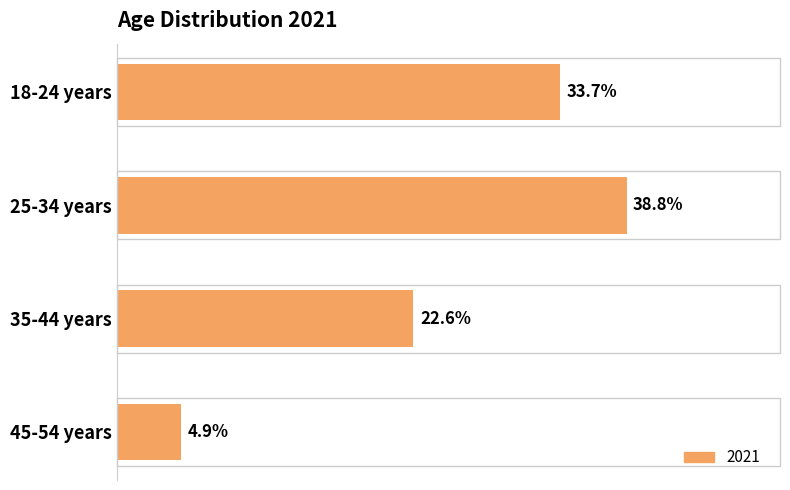

List the labels in order of value, smallest first.

45-54 years, 35-44 years, 18-24 years, 25-34 years